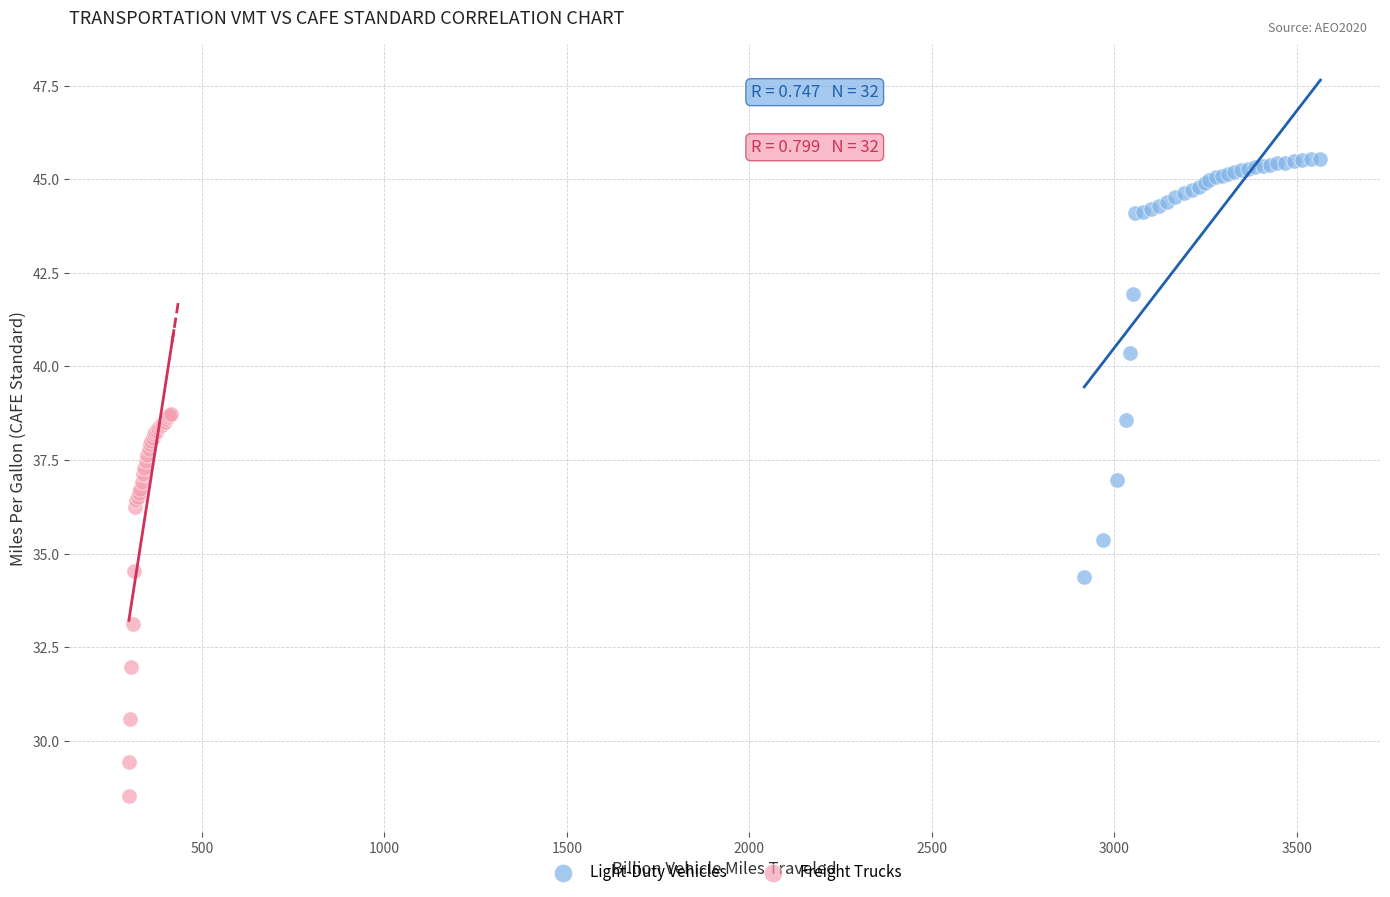

Which series has the widest spread of Y values?

Light-Duty Vehicles